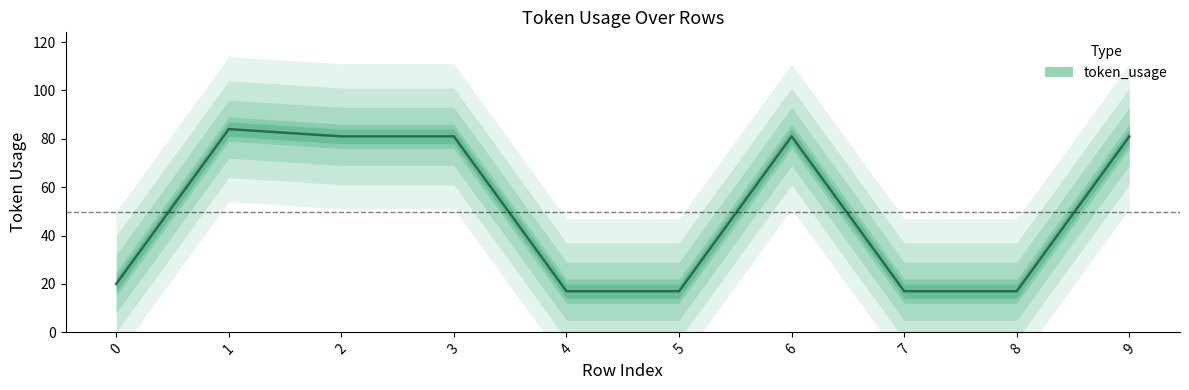

How many points are higher than both their immediate neighbors (excluding endpoints)?

2